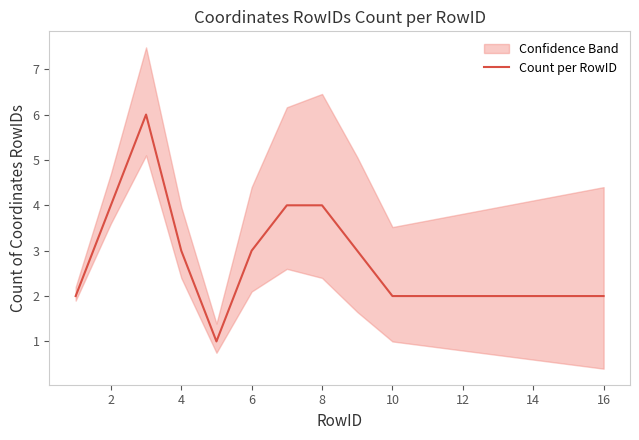

The chart shows a value of 2 at 14. True or false?

True